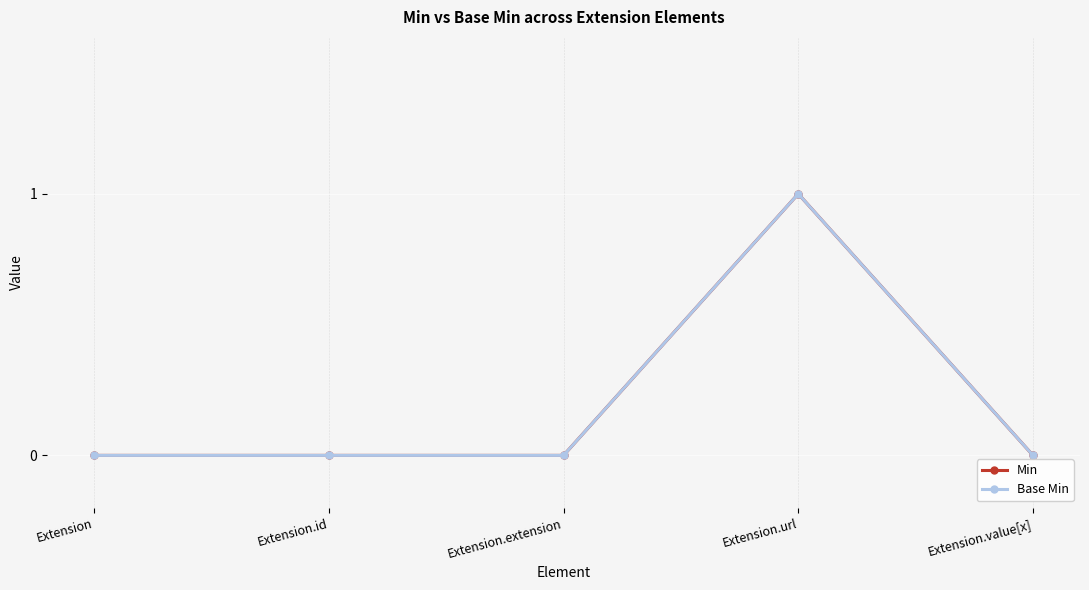

Reading left to right, list all the values displayed in this chart.

Min: 0	0	0	1	0
Base Min: 0	0	0	1	0